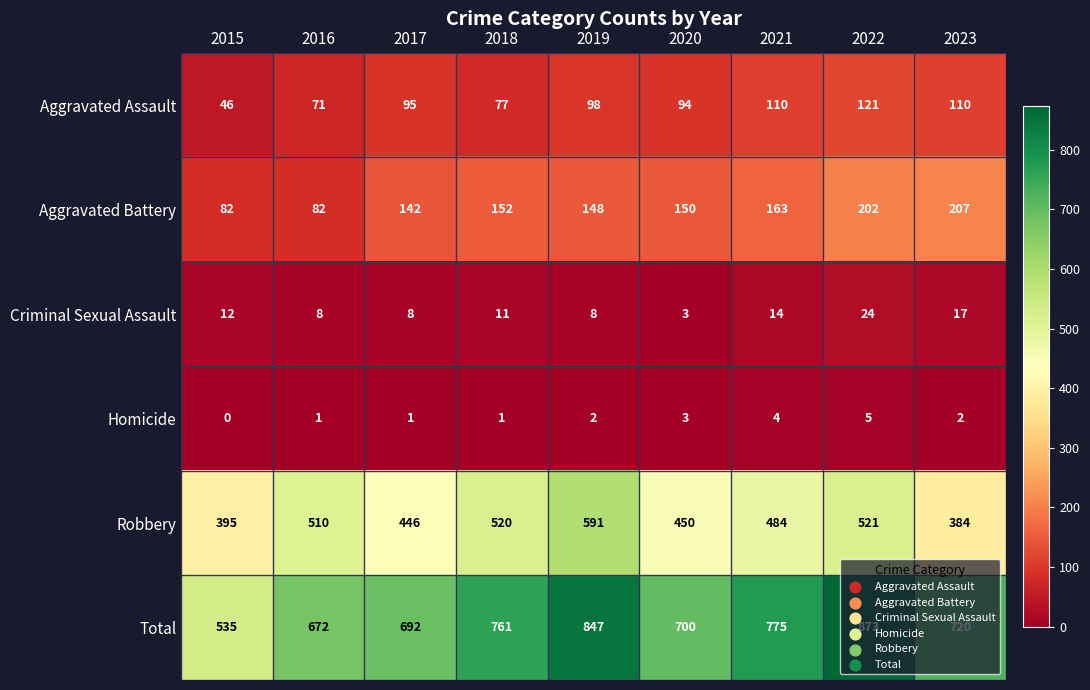

Which category has the highest value in the Criminal Sexual Assault series?

2022